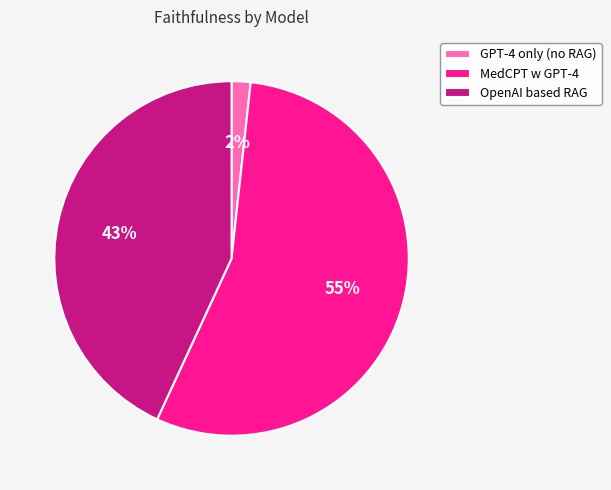

To the nearest percent, what portion does MedCPT w GPT-4 represent?

55%